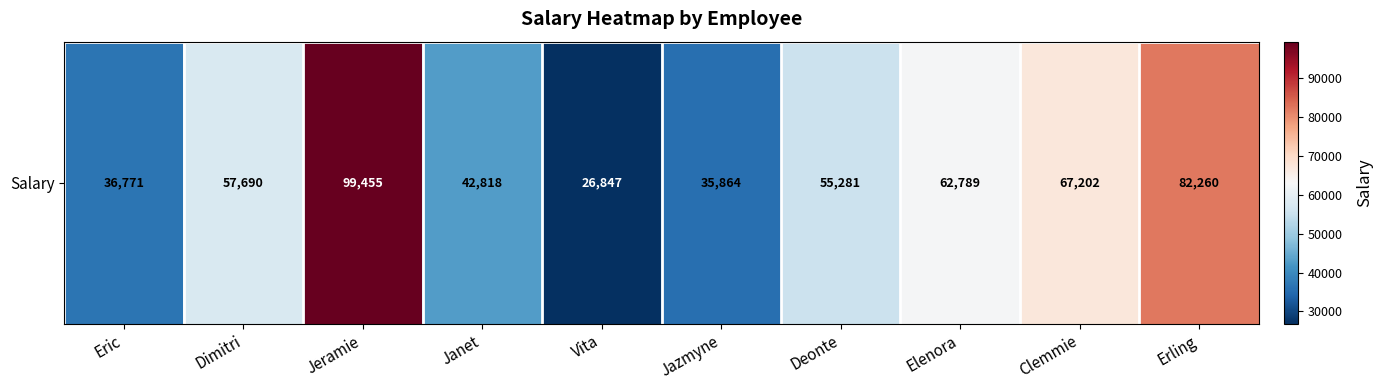

What is the change in value from Janet to Jazmyne?

-6954